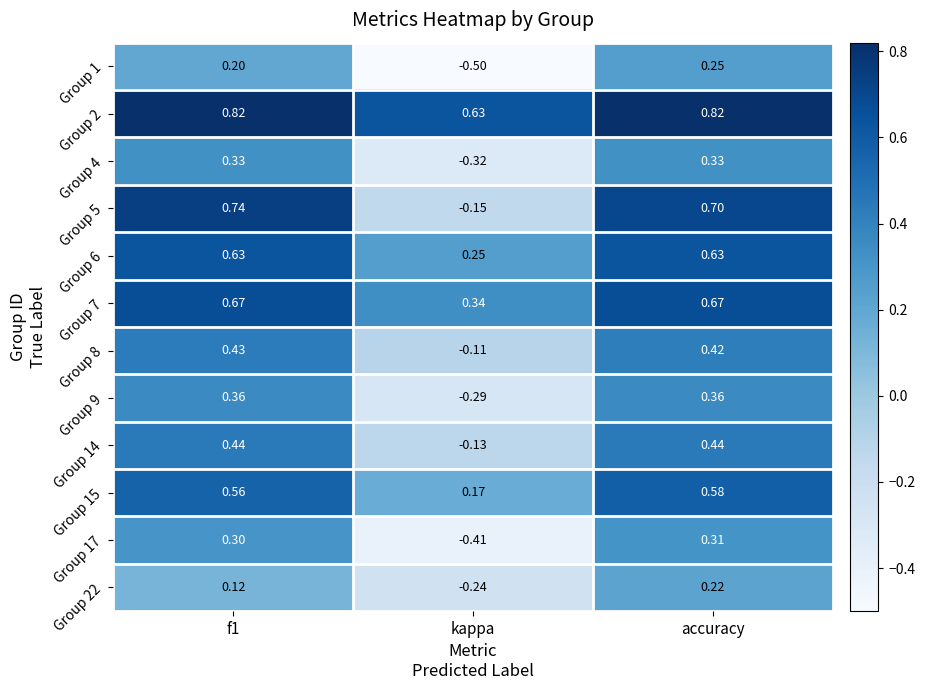

At which label does Group 6 reach its minimum?

kappa